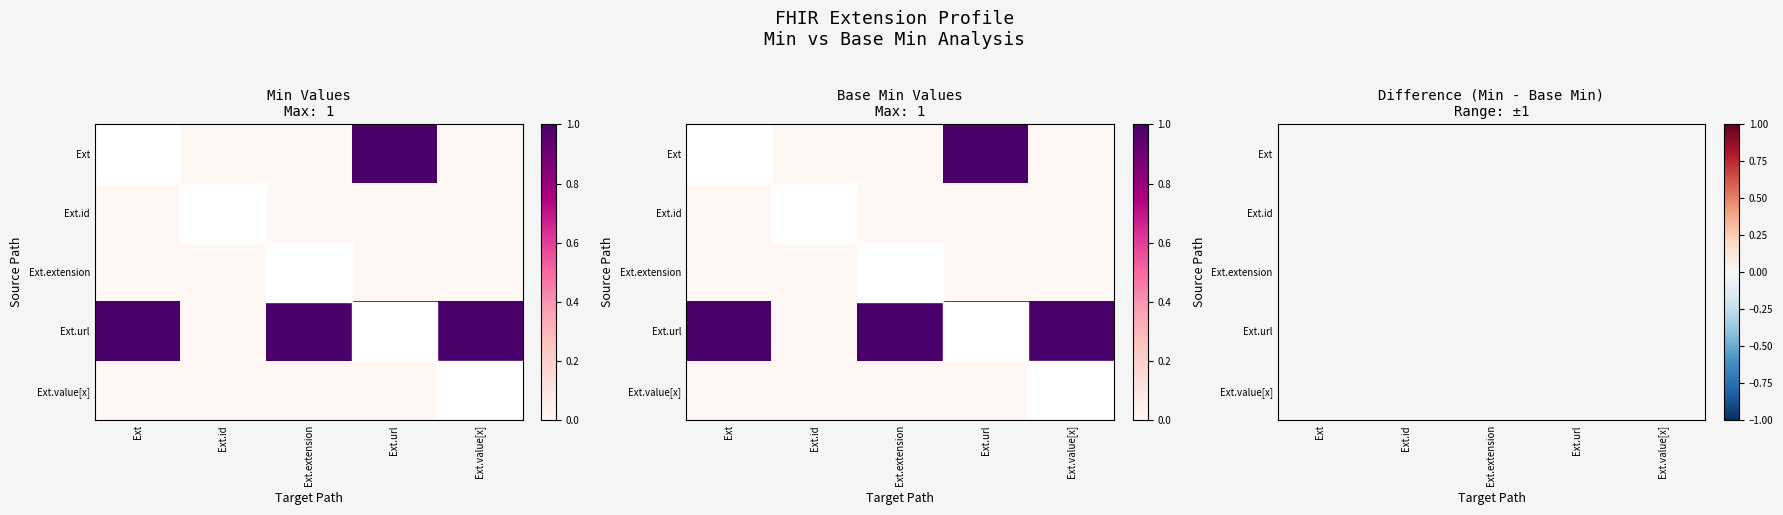

At Extension.value[x], list the series in order from smallest to largest.

Extension, Extension.id, Extension.extension, Extension.value[x], Extension.url